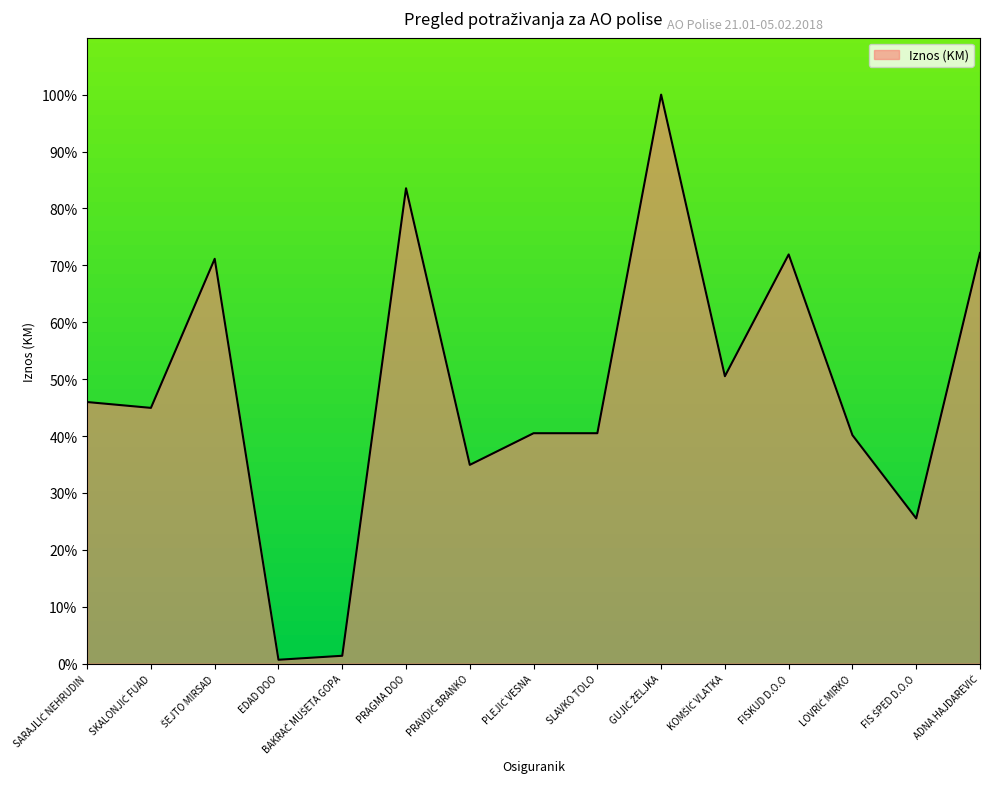

True or false: the data shows 40.5 at SLAVKO TOLO.

True